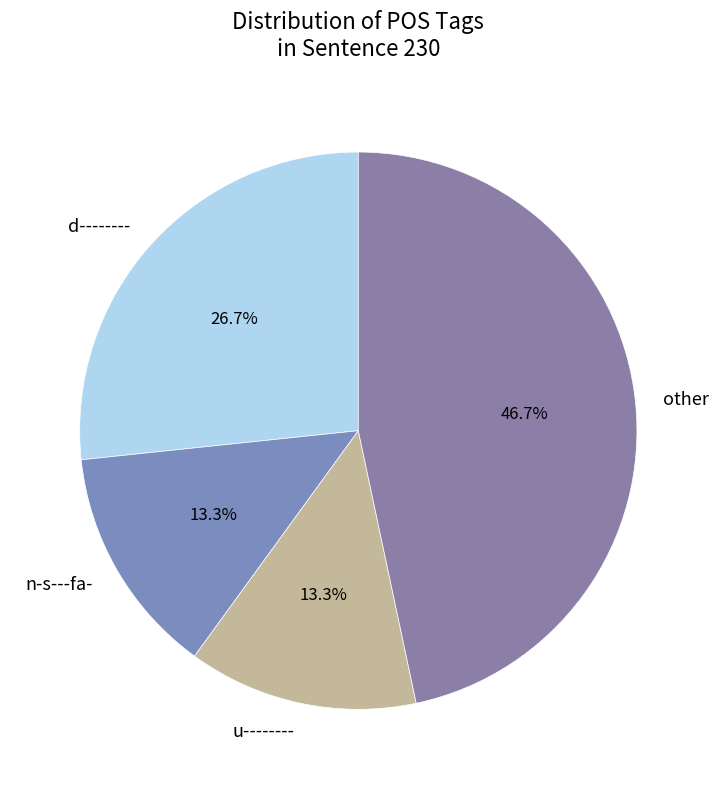

Is the sum of u-------- and other greater than half?

Yes